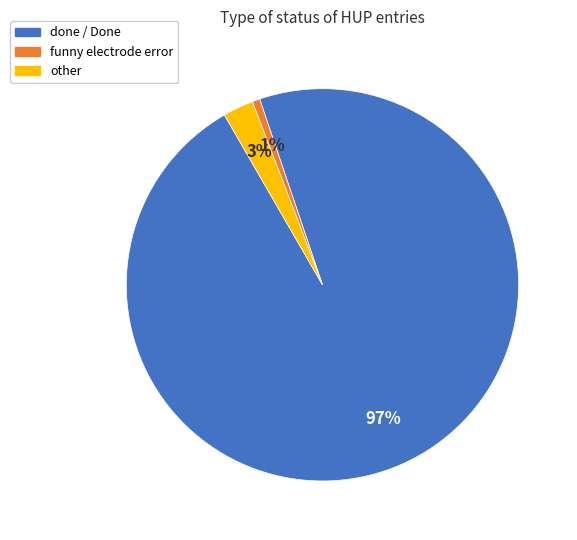

Is the sum of other and funny electrode error greater than half?

No